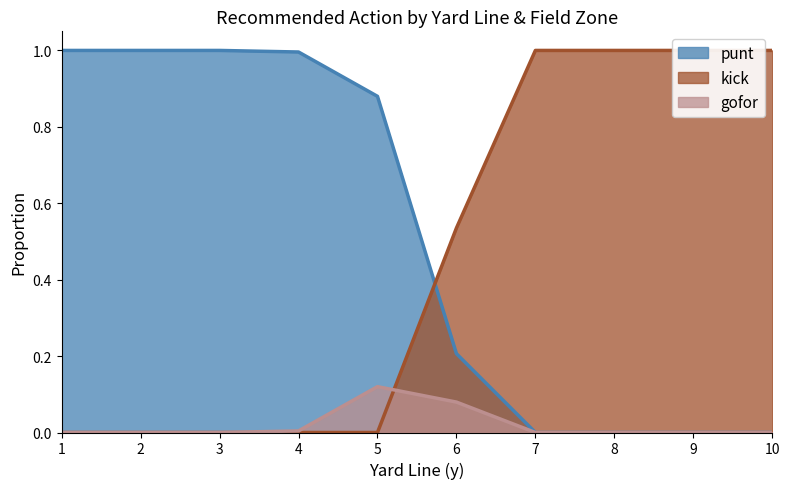

How many times do gofor and kick cross each other?

1